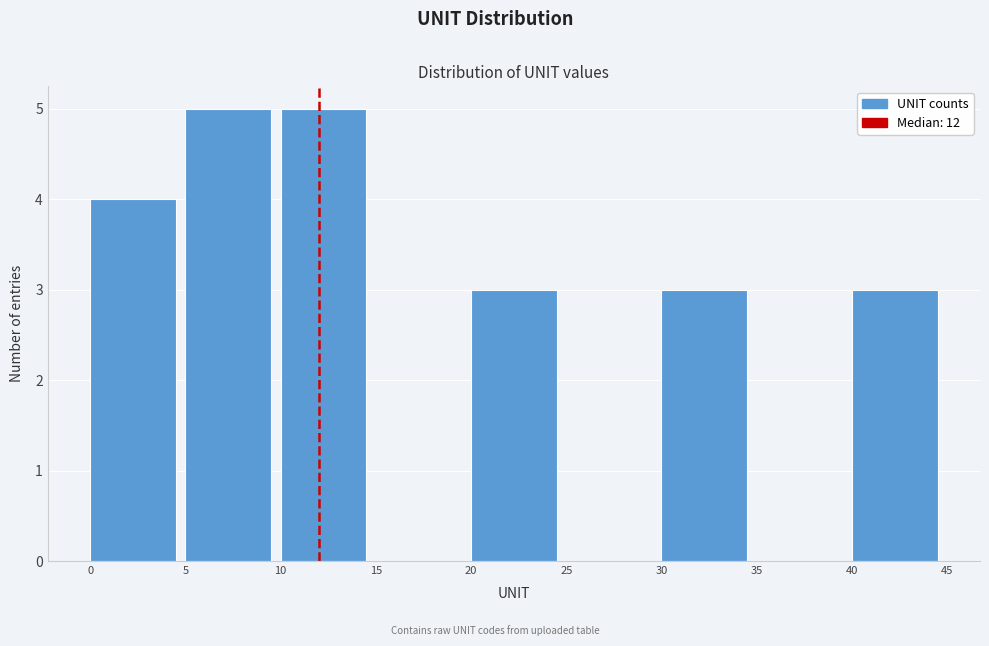

Reading left to right, list every bar in this chart as the range it spans on the x-axis followed by its height. The values are not printed on the chart, so give them approximately, as read against the axis.

0 to 5: 4
5 to 10: 5
10 to 15: 5
15 to 20: 0
20 to 25: 3
25 to 30: 0
30 to 35: 3
35 to 40: 0
40 to 45: 3